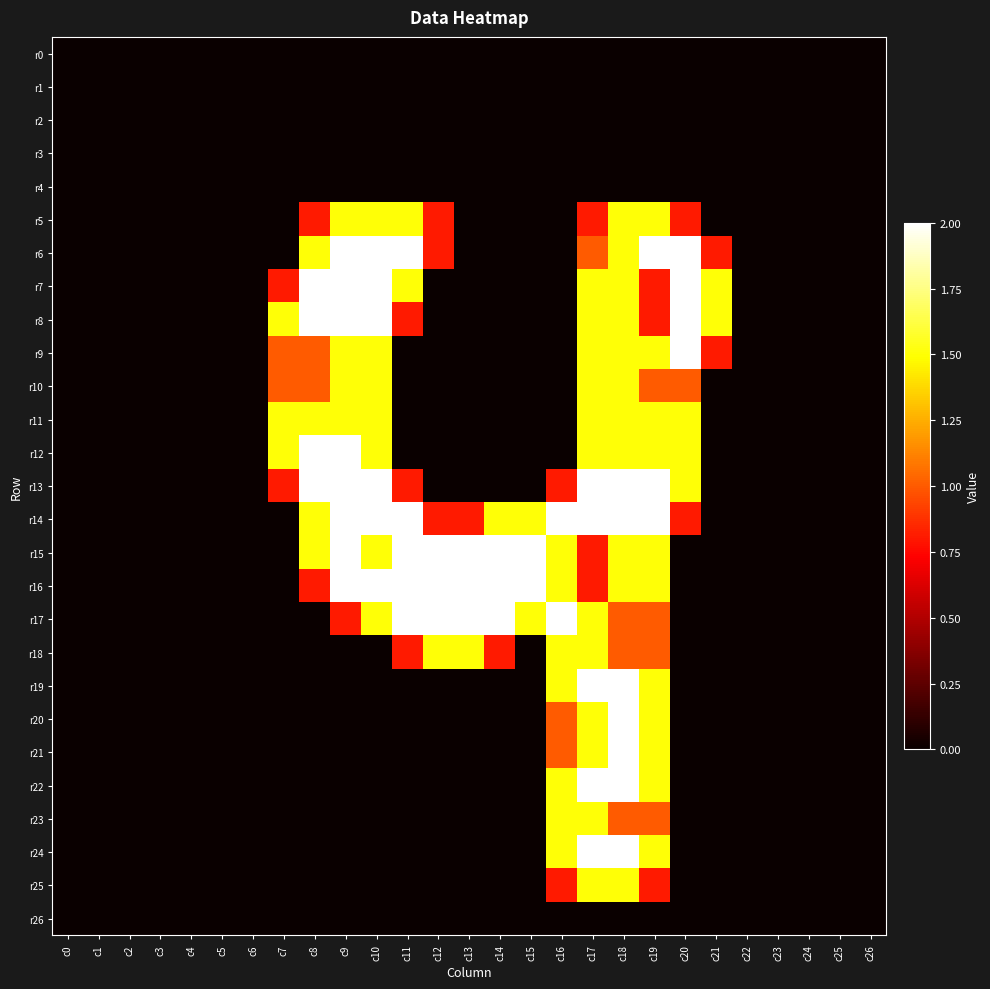

Between c3 and c7, which series saw the biggest shift?

r8